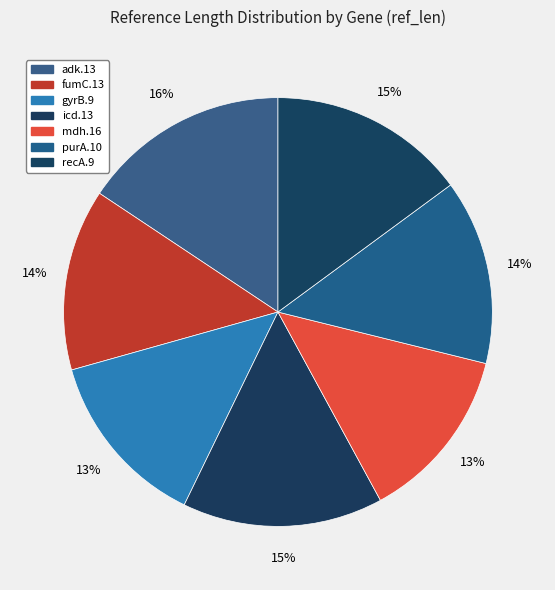

The purA.10 slice represents 28% of the pie. True or false?

False